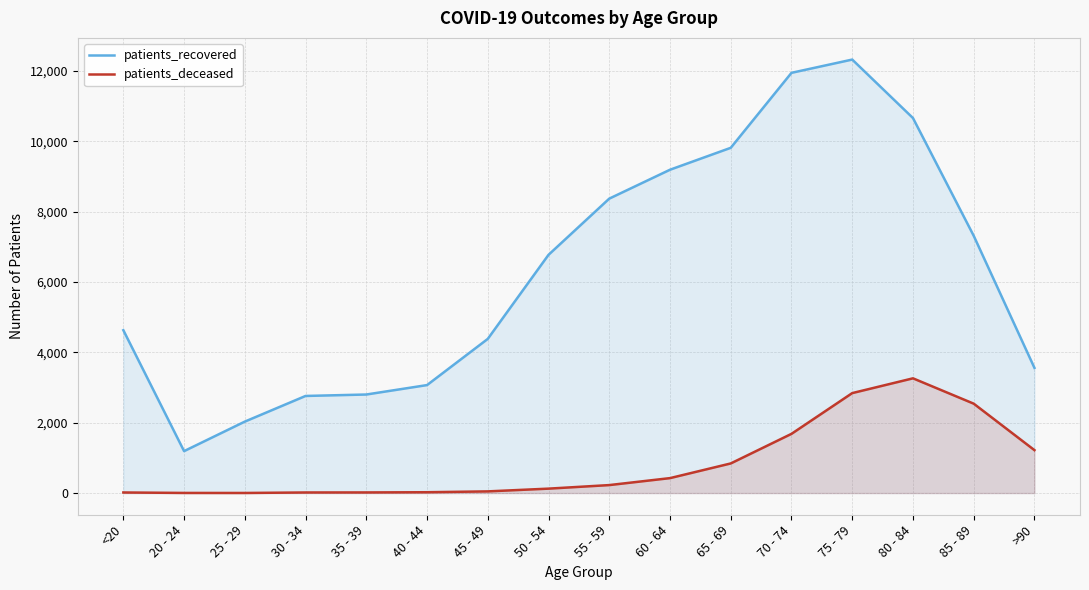

Which label corresponds to the smallest value in the chart?

25 - 29